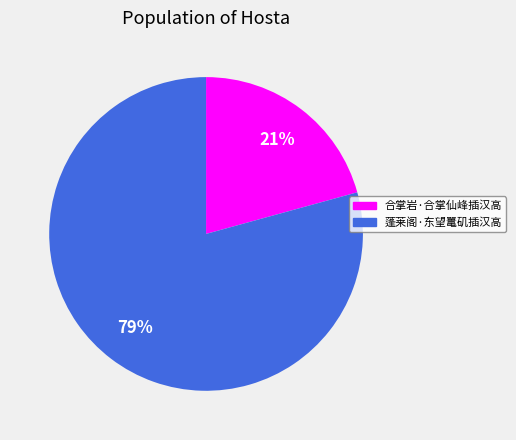

How many segments does this pie chart have?

2